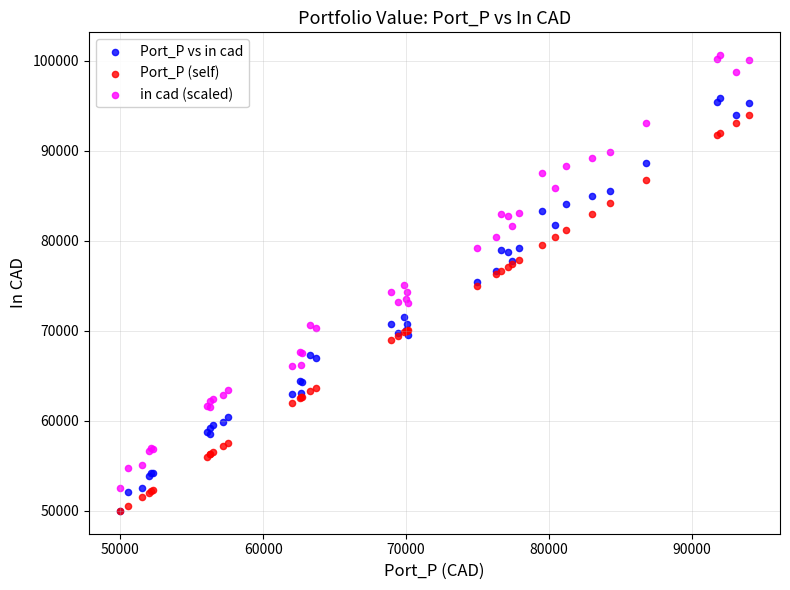

Which series contains the highest Y value?

in cad (scaled)